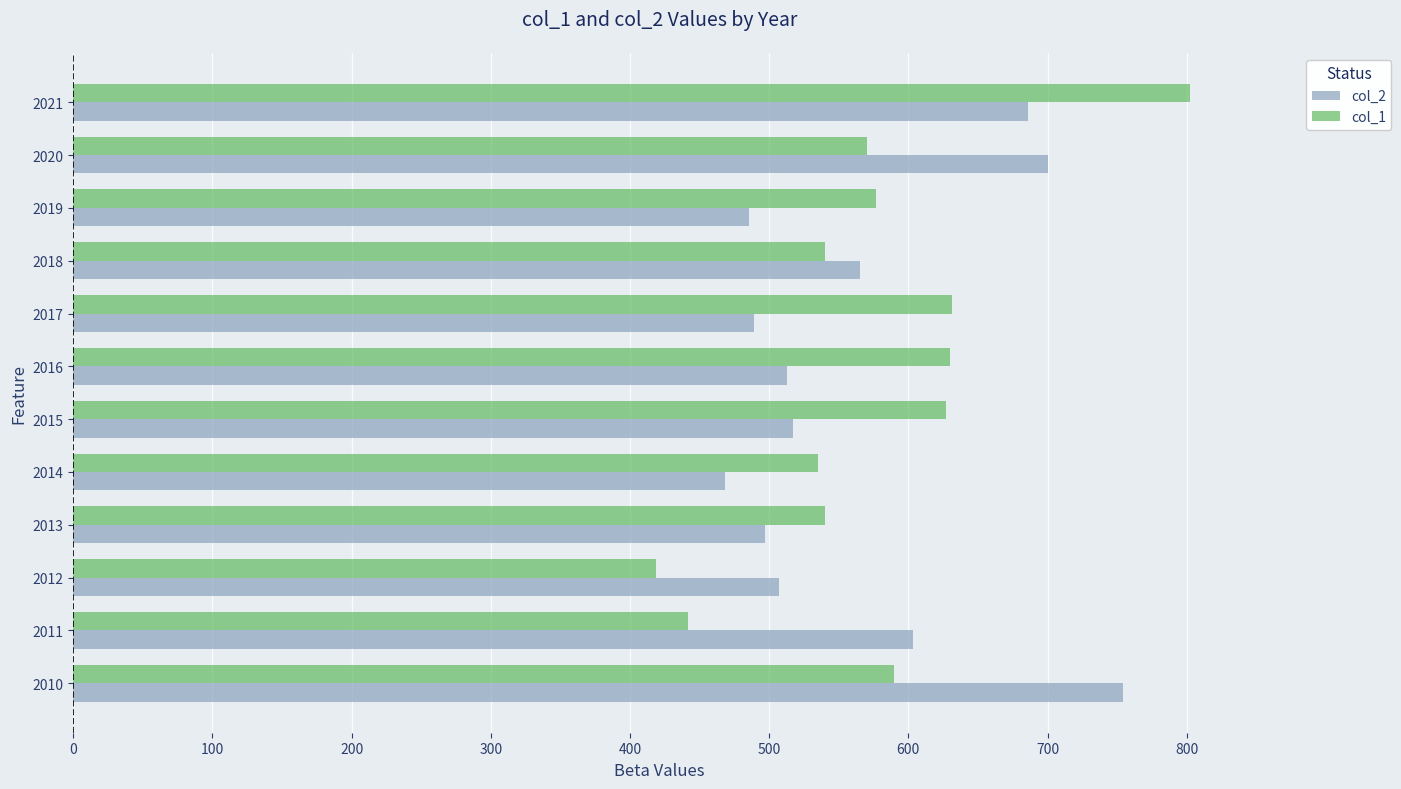

What is the difference between the maximum and minimum values in the col_2 series?

286.0